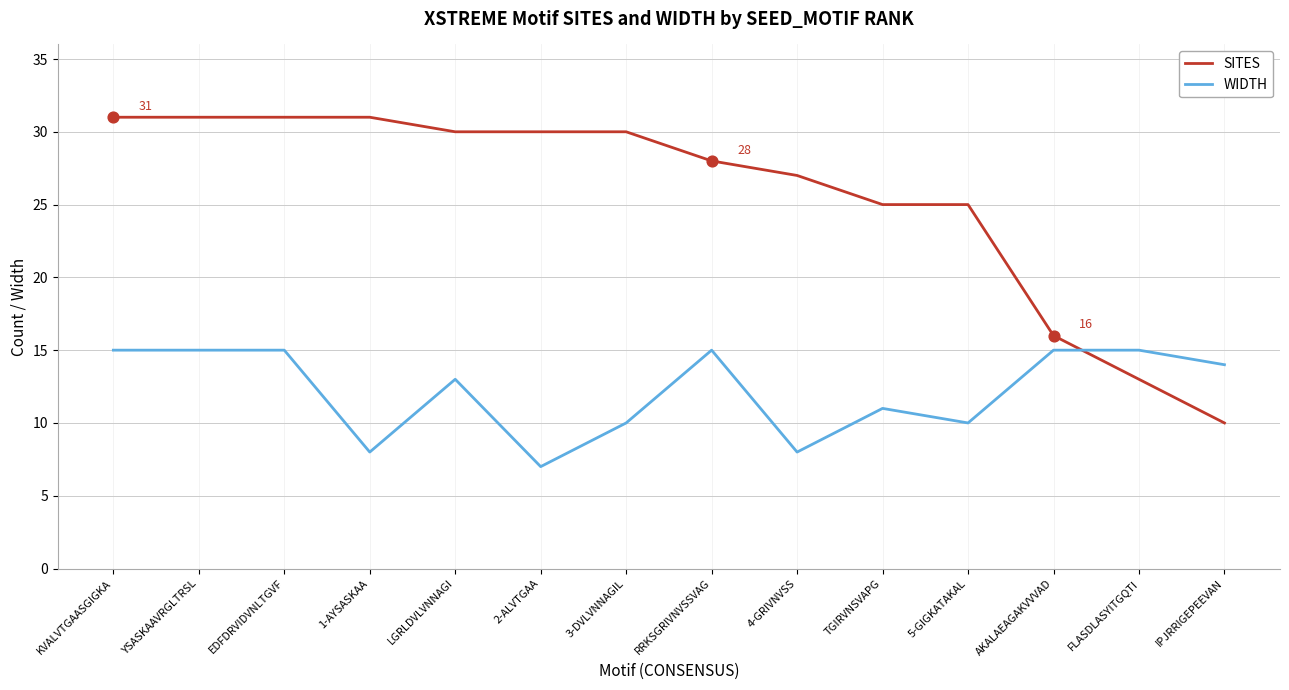

Is the value of SITES at 1-AYSASKAA greater than the value of WIDTH at 2-ALVTGAA?

Yes